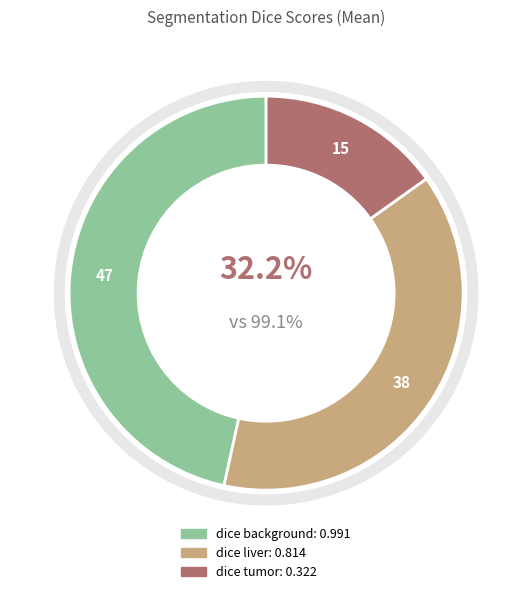

What percentage is NOT represented by dice tumor?

84.9%